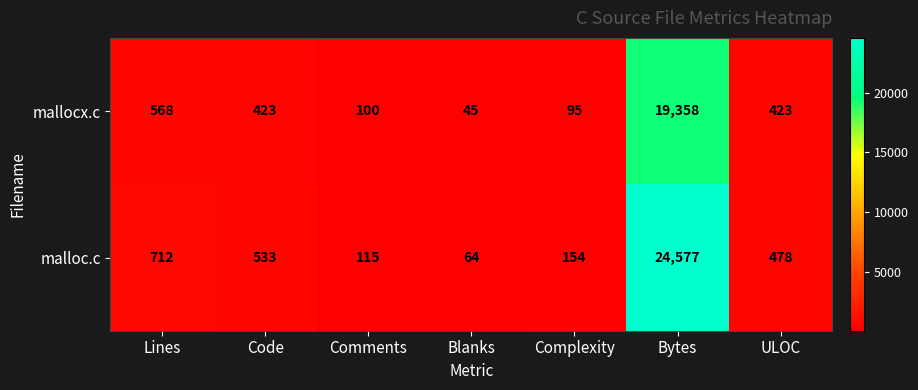

Between Lines and Comments, which series saw the biggest shift?

malloc.c